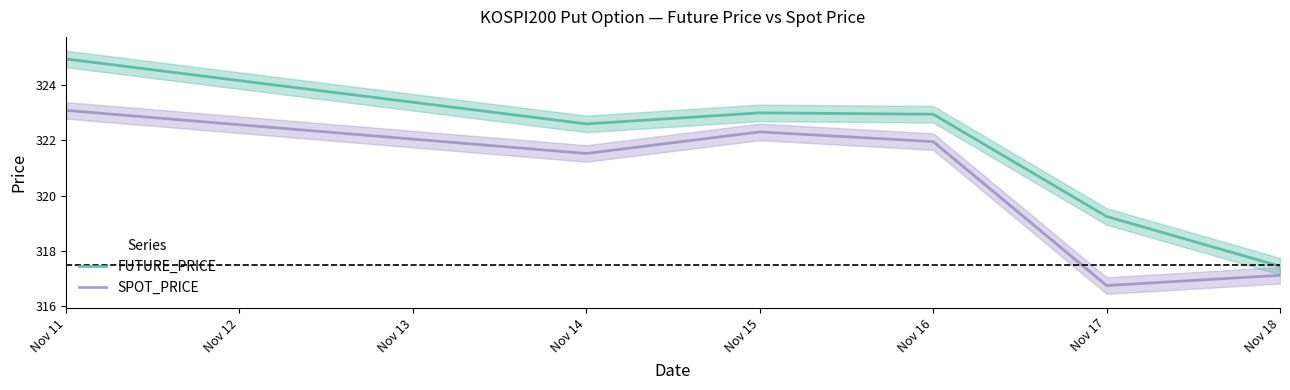

True or false: SPOT_PRICE and FUTURE_PRICE cross at least once.

False